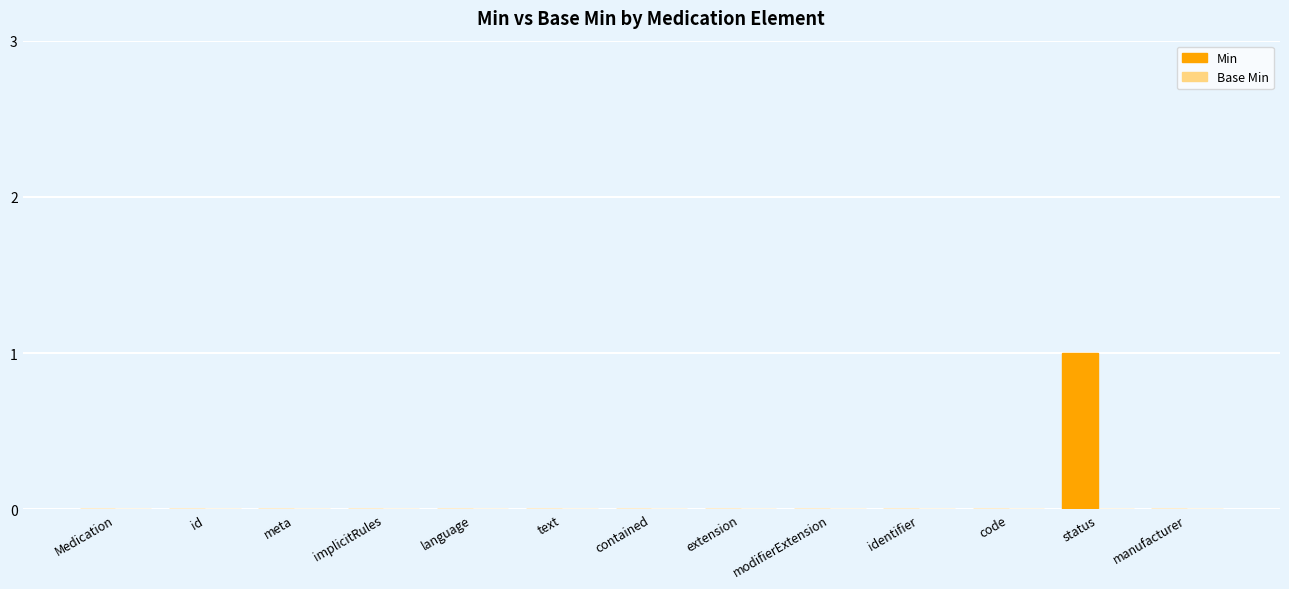

The chart shows a value of 1 at status. True or false?

True